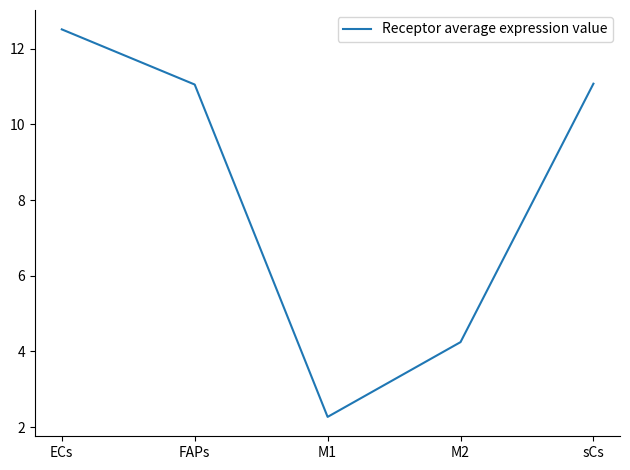

What position from the right is M2?

2